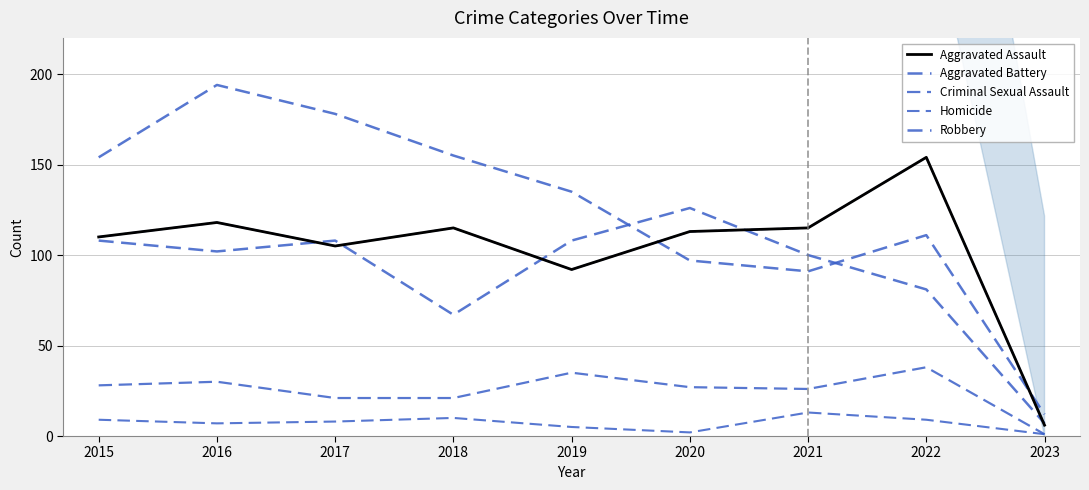

What is the total value across all series at 2023?

27